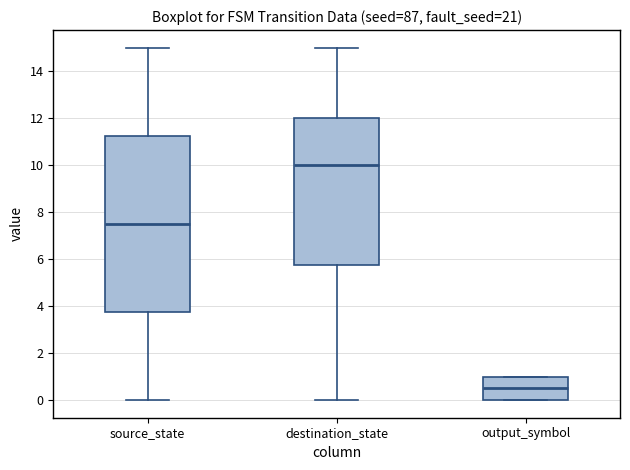

Reading left to right, read every box against the y-axis: the position of its median line, the range the box covers, and the ends of its whiskers. The values are not printed on the chart, so give them approximately, as read against the axis.

source_state: median 7.6, box 3.8 to 11.2, whiskers 0.0 to 15.0
destination_state: median 10.0, box 5.8 to 12.0, whiskers 0.0 to 15.0
output_symbol: median 0.6, box 0.0 to 1.0, whiskers 0.0 to 1.0